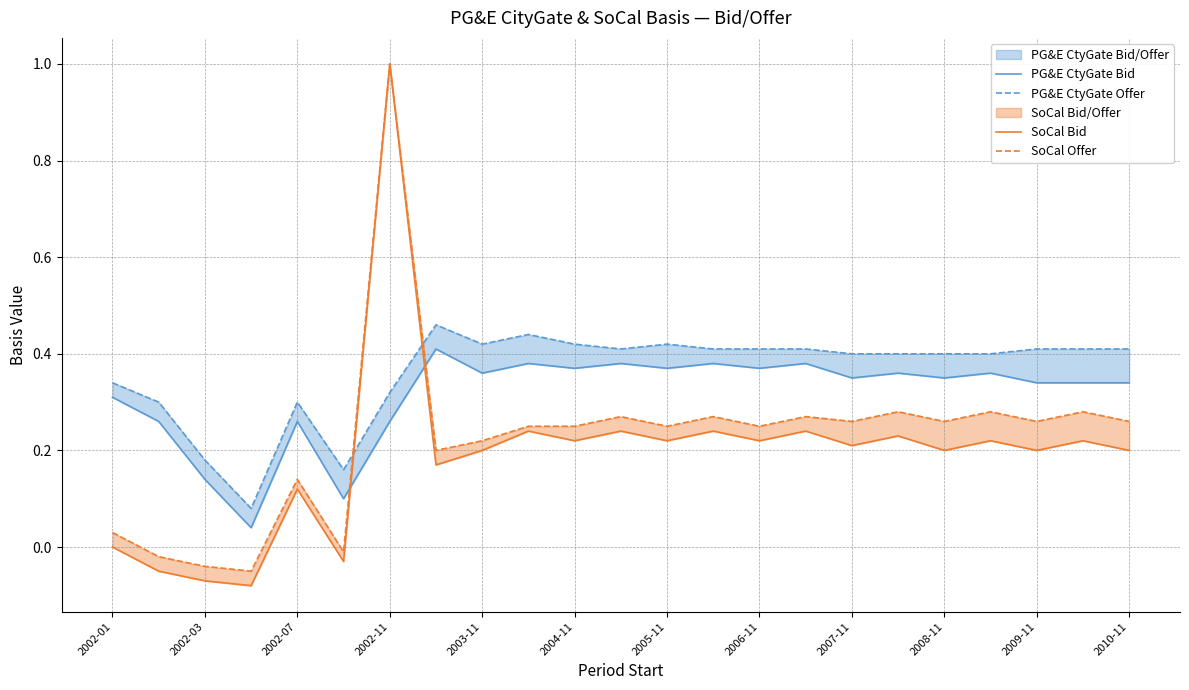

What is the difference between the second highest and minimum values in the PG&E CtyGate Bid series?

0.3